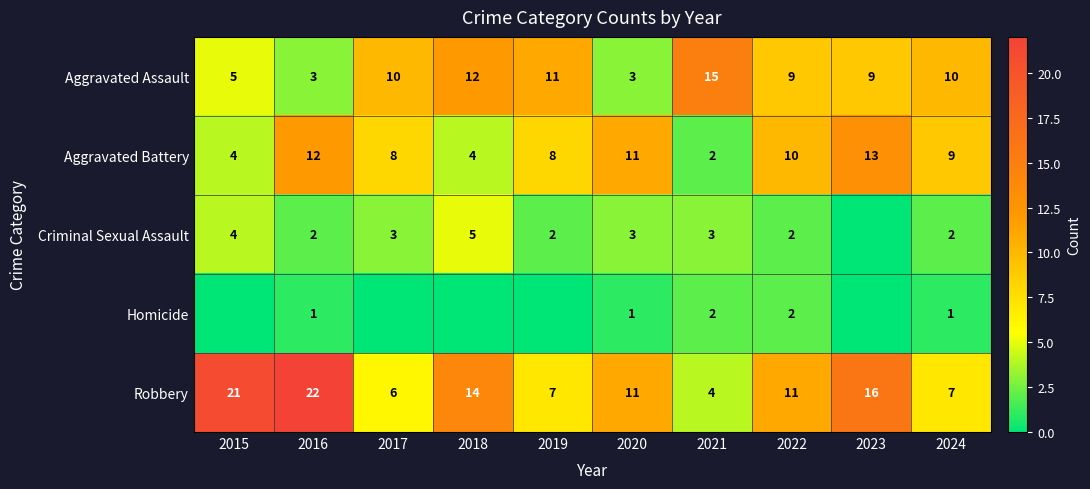

True or false: Aggravated Battery has a value of 15 at 2022.

False